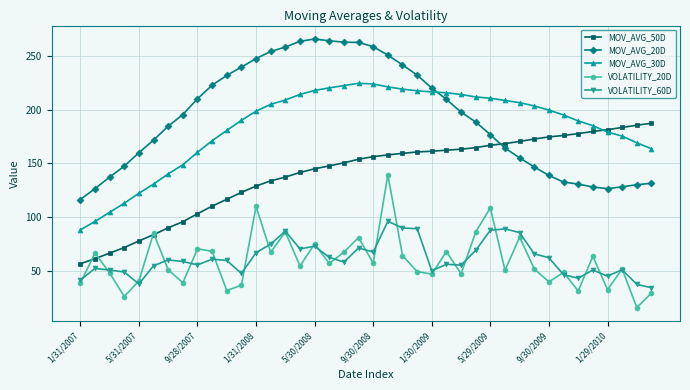

In VOLATILITY_20D, how many points are higher than both neighbors (excluding endpoints)?

14